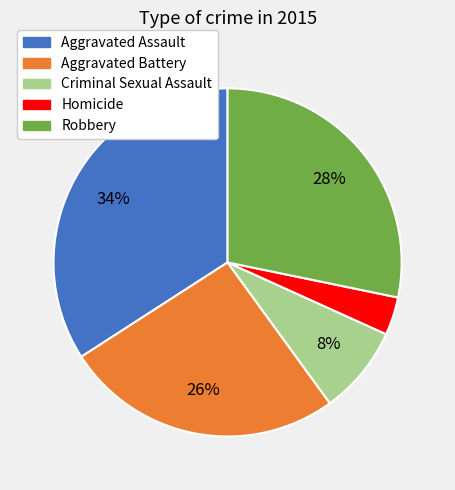

What is the ratio of the value at Aggravated Assault to the value at Robbery?

1.2